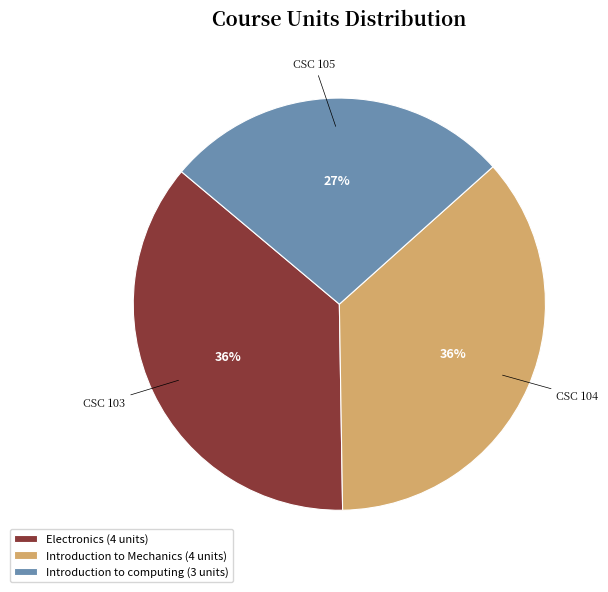

What is the ratio of the value at Introduction to Mechanics (4 units) to the value at Electronics (4 units)?

1.0